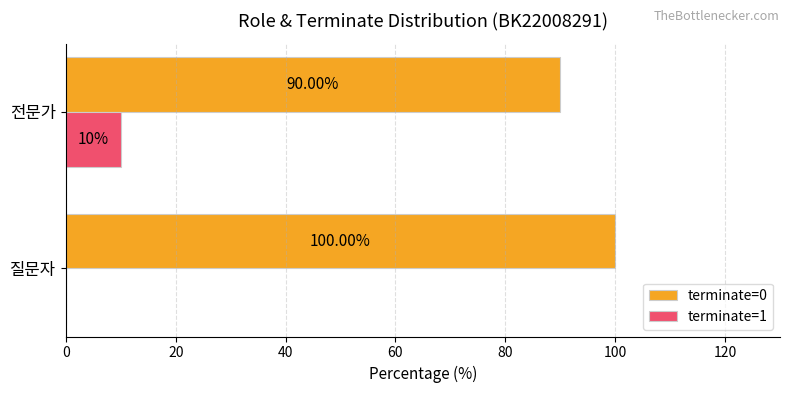

Which category has the highest value in the terminate=0 series?

질문자